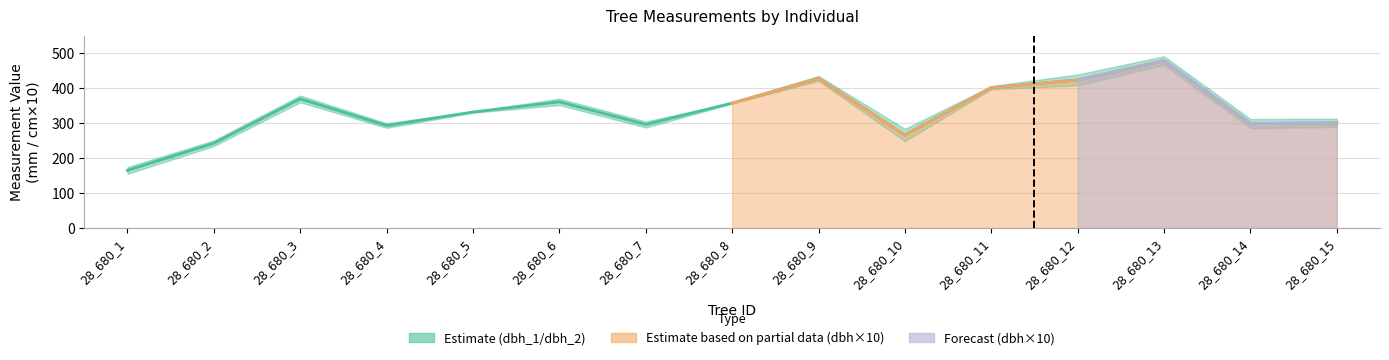

Where is the first local minimum for dbh_1?

28_680_4